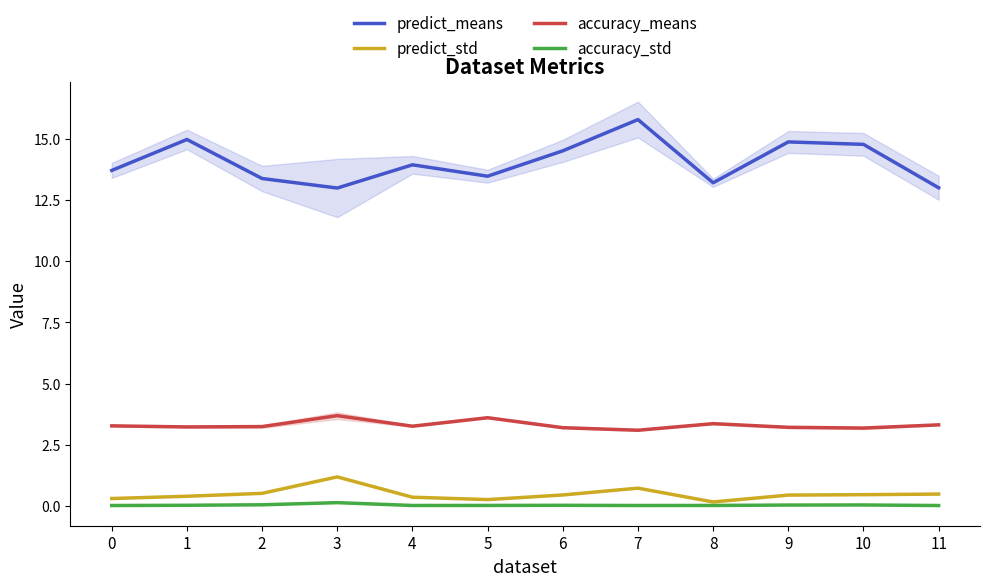

What is the lowest value of the predict_means series?

13.0